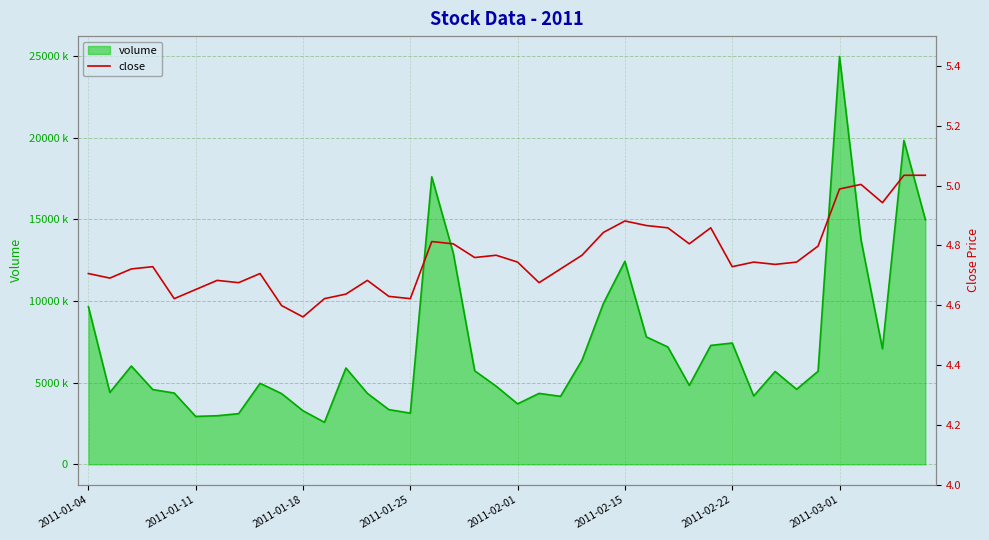

The chart shows a value of 4.6 at 11. True or false?

True